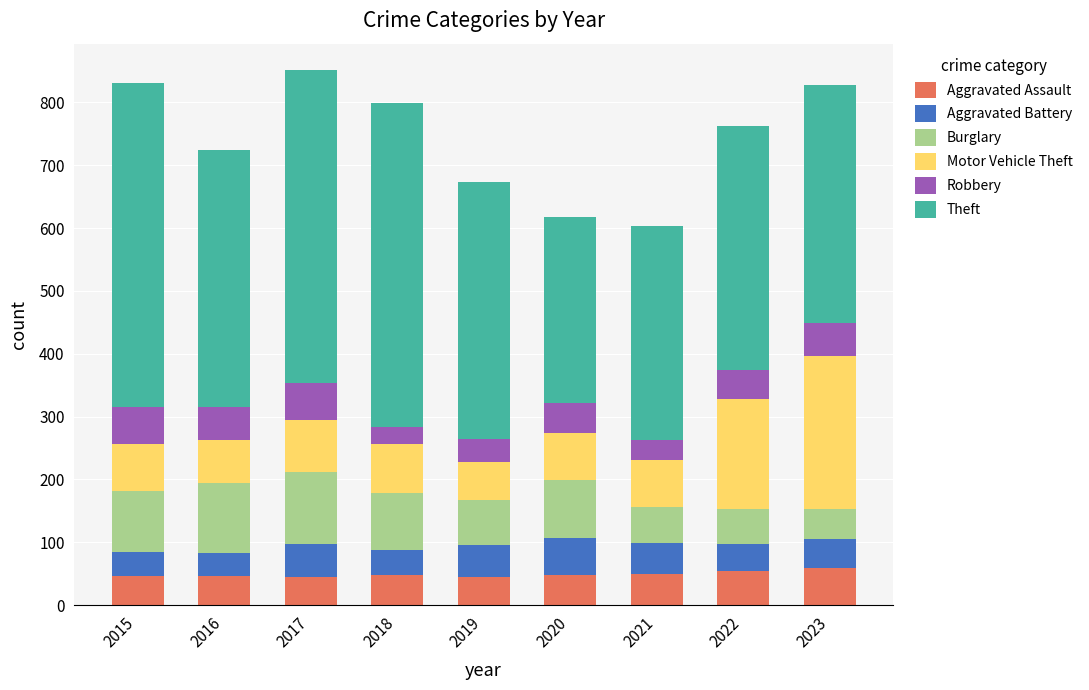

What is the highest value of the Aggravated Assault series?

59